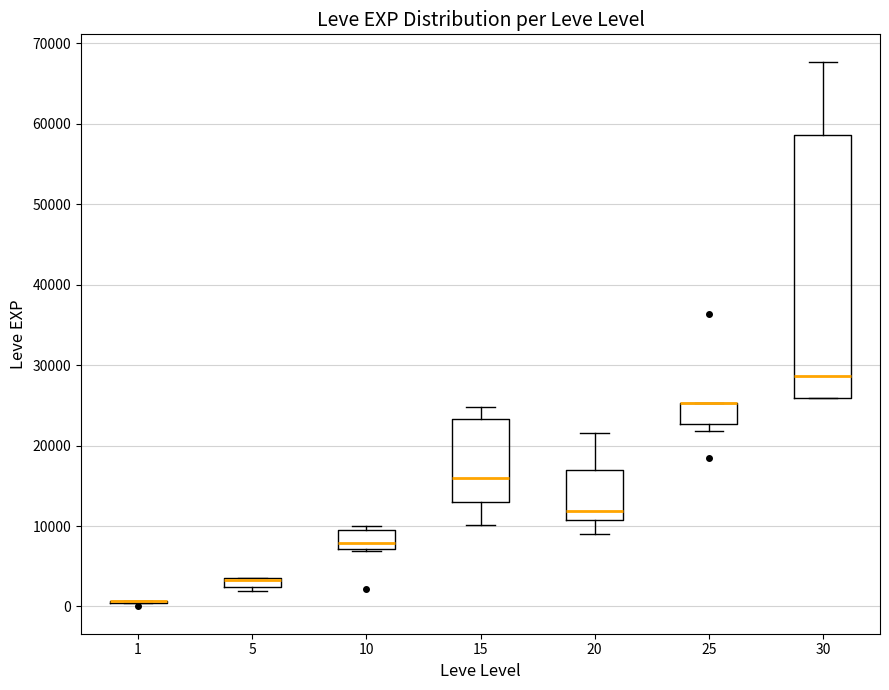

Where is the lower edge of the box at x = 30 on the y-axis? The values are not printed on the chart, so give them approximately, as read against the axis.

26000